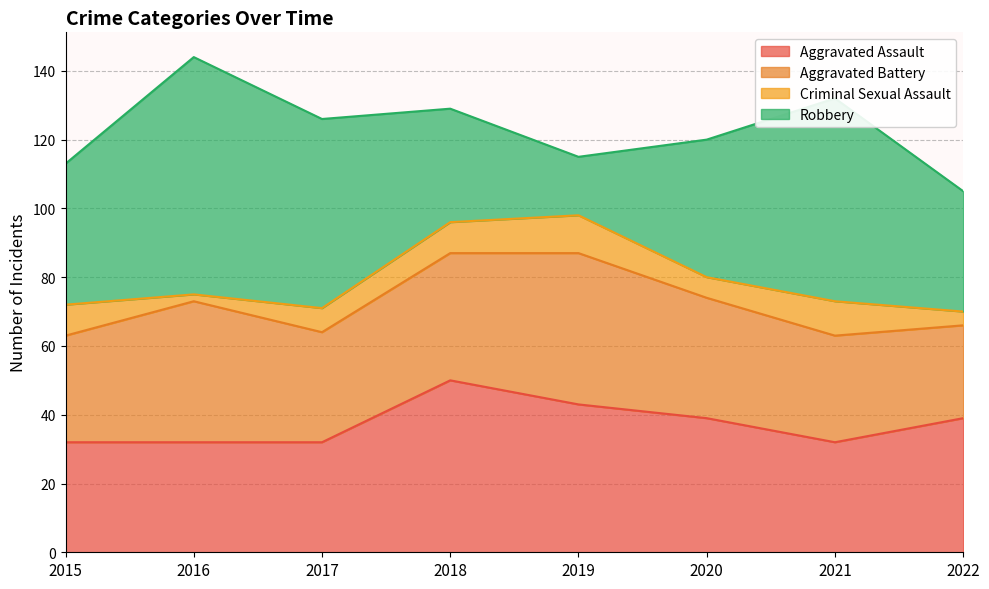

The value of Aggravated Assault at 2018 is 50. True or false?

True